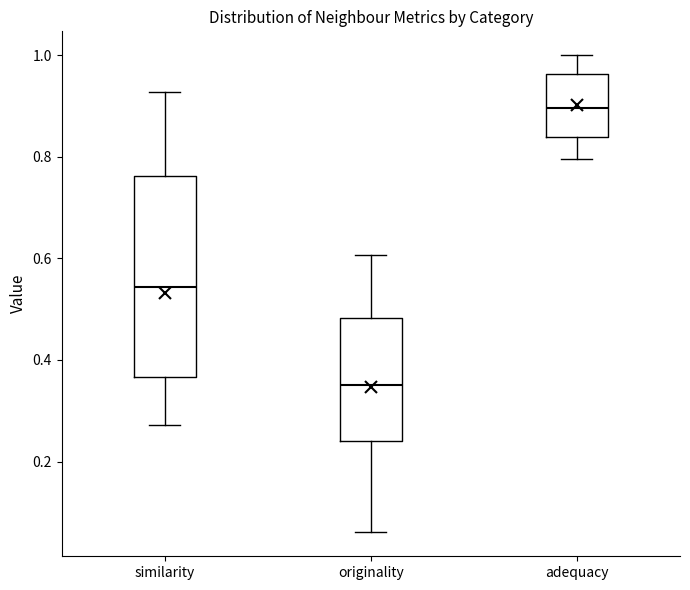

Which box has the highest median line?

adequacy